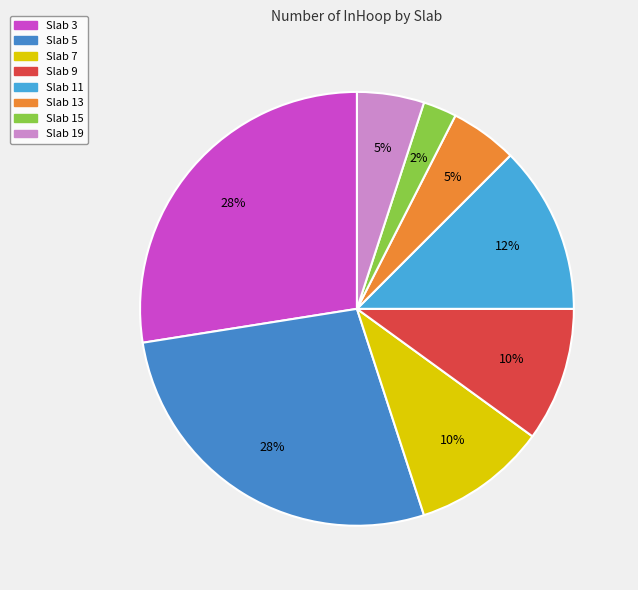

How many slices are in this pie chart?

8